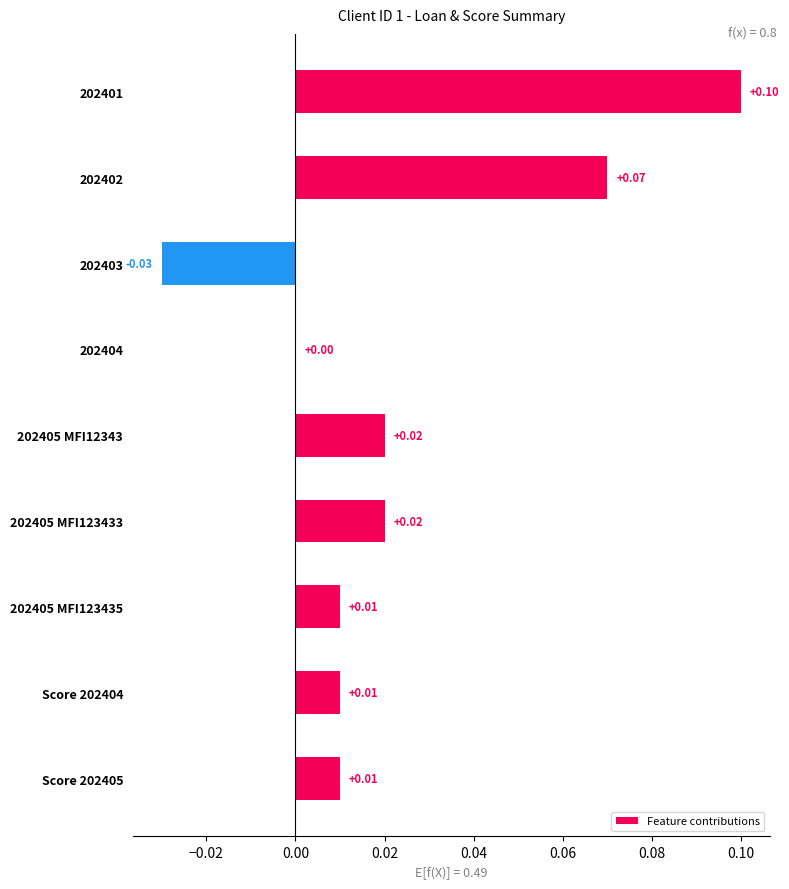

Between 202401 and 202403, which is larger?

202401